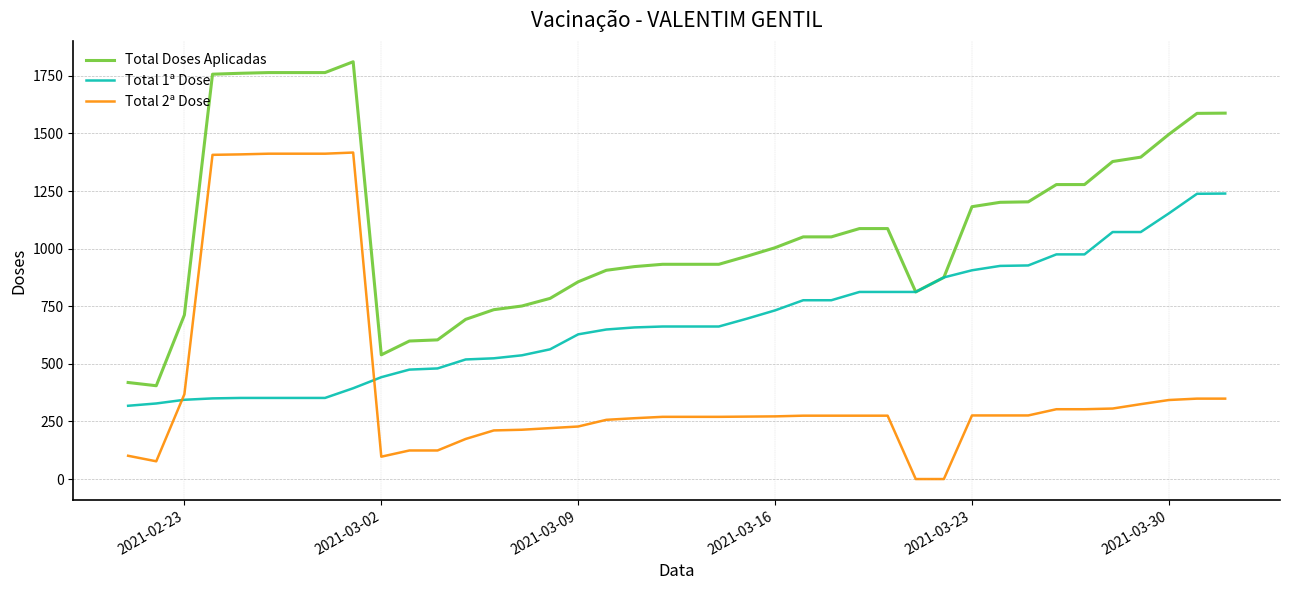

Rank the series by their maximum value, from lowest to highest.

Total 1ª Dose, Total 2ª Dose, Total Doses Aplicadas